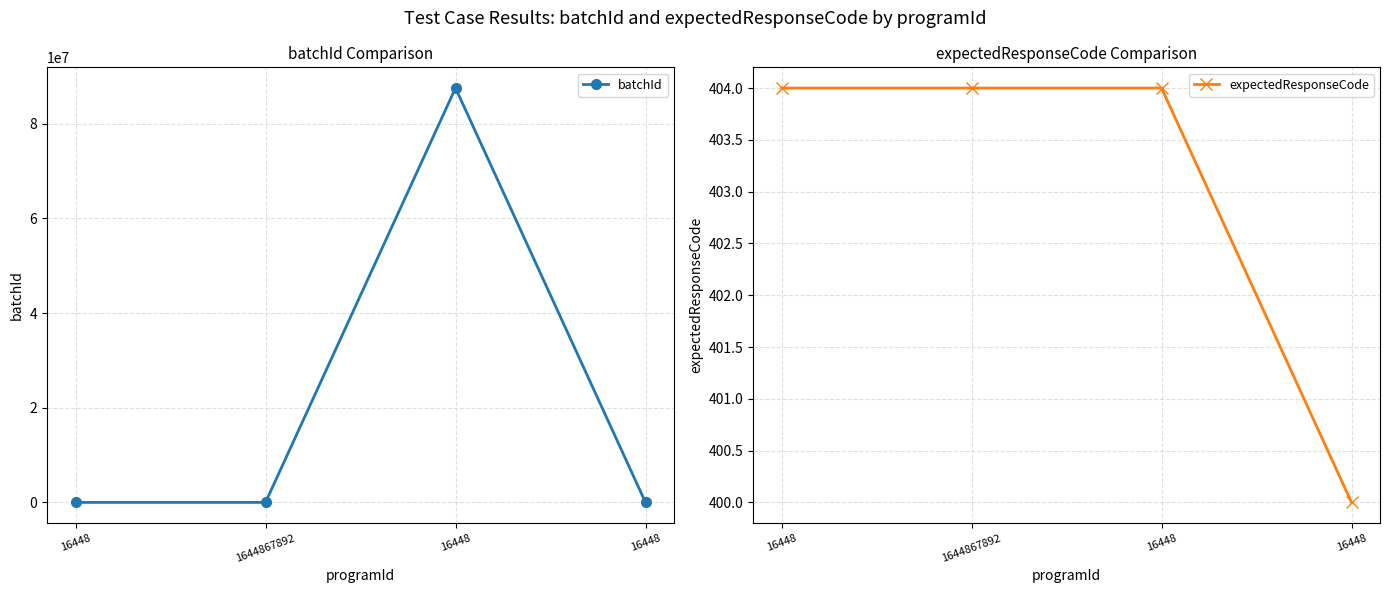

At 16448, list the series in order from largest to smallest.

batchId, expectedResponseCode